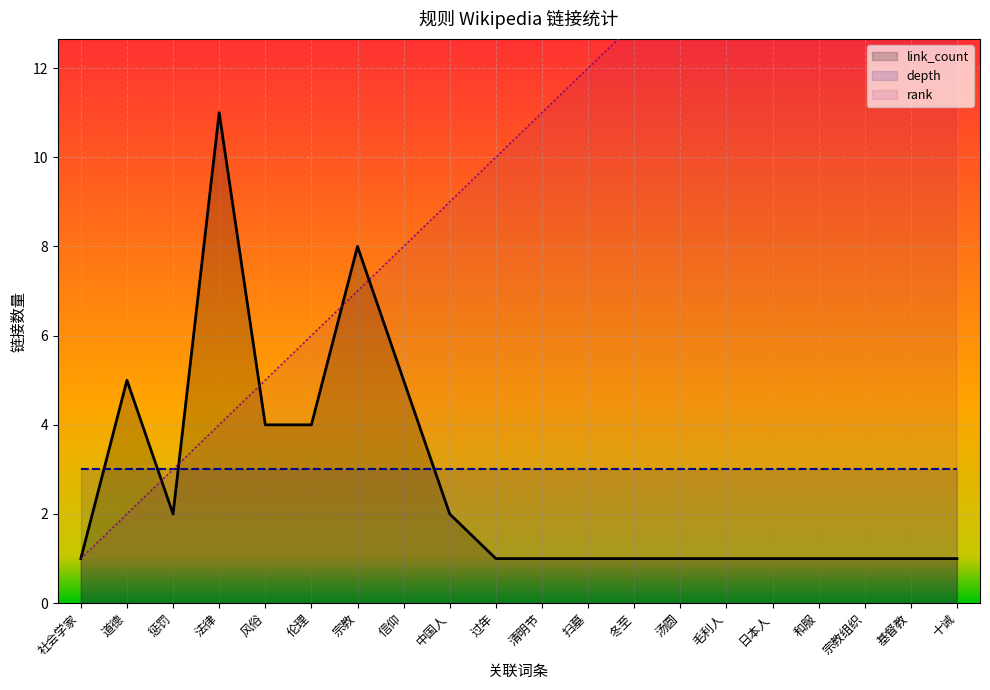

At which label is link_count closest to 6?

道德